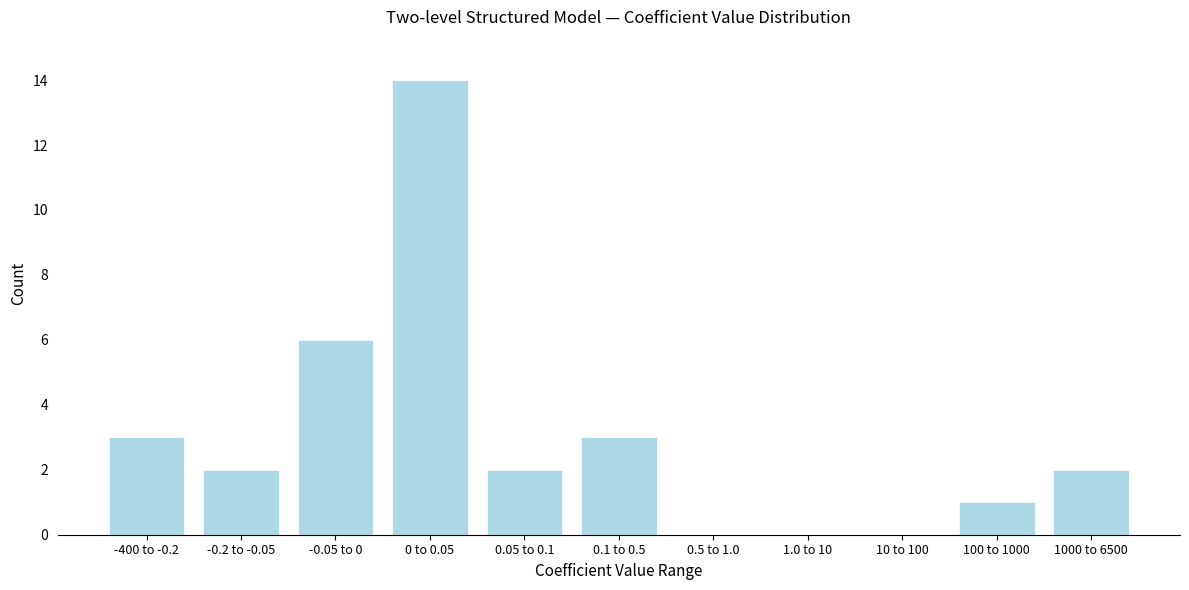

Reading left to right, transcribe all the data shown in this chart.

-400 to -0.2=3	-0.2 to -0.05=2	-0.05 to 0=6	0 to 0.05=14	0.05 to 0.1=2	0.1 to 0.5=3	0.5 to 1.0=0	1.0 to 10=0	10 to 100=0	100 to 1000=1	1000 to 6500=2